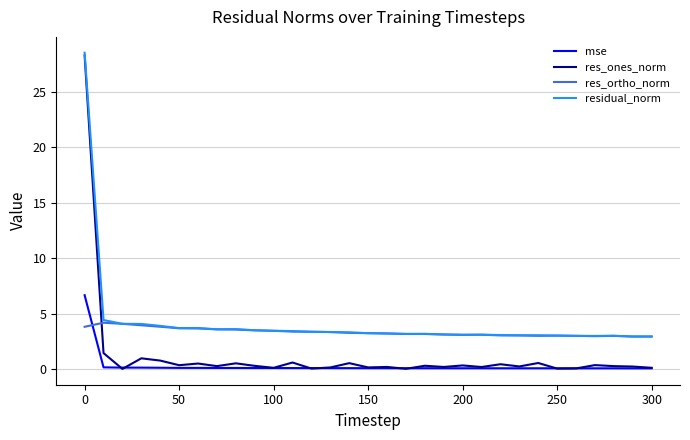

What is the maximum value shown in the chart?

28.5